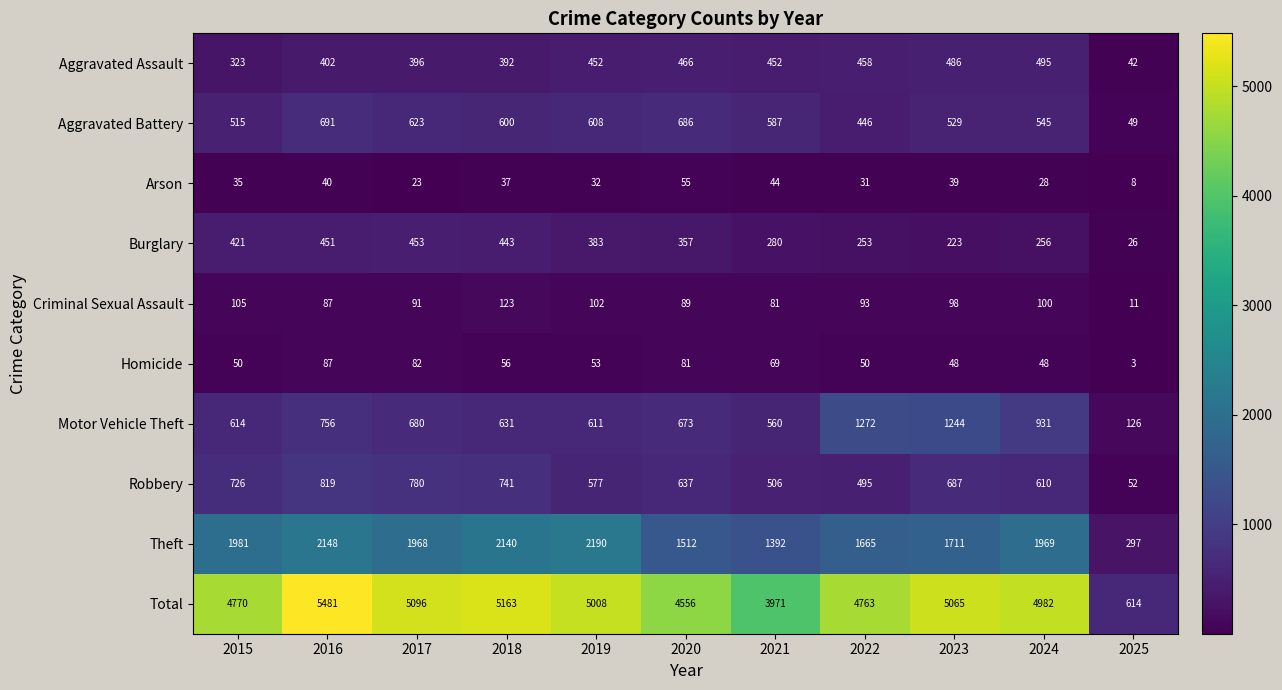

Rank the categories by Theft value from highest to lowest.

2019, 2016, 2018, 2015, 2024, 2017, 2023, 2022, 2020, 2021, 2025